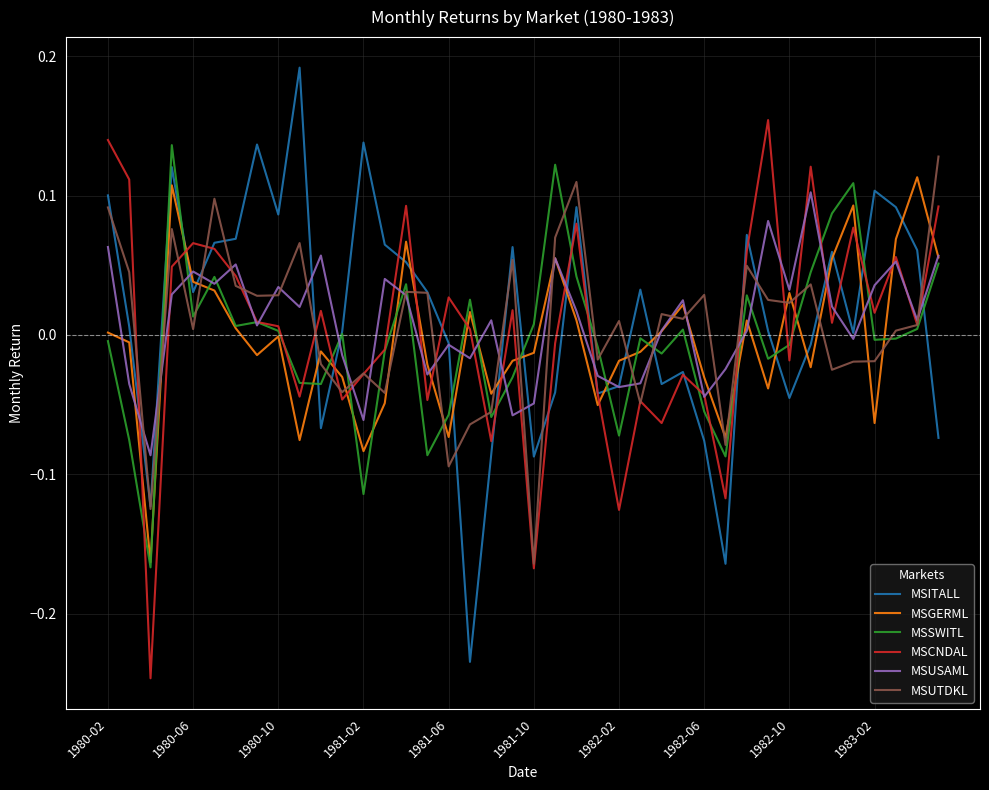

Does the chart display data point markers on the line(s)?

No